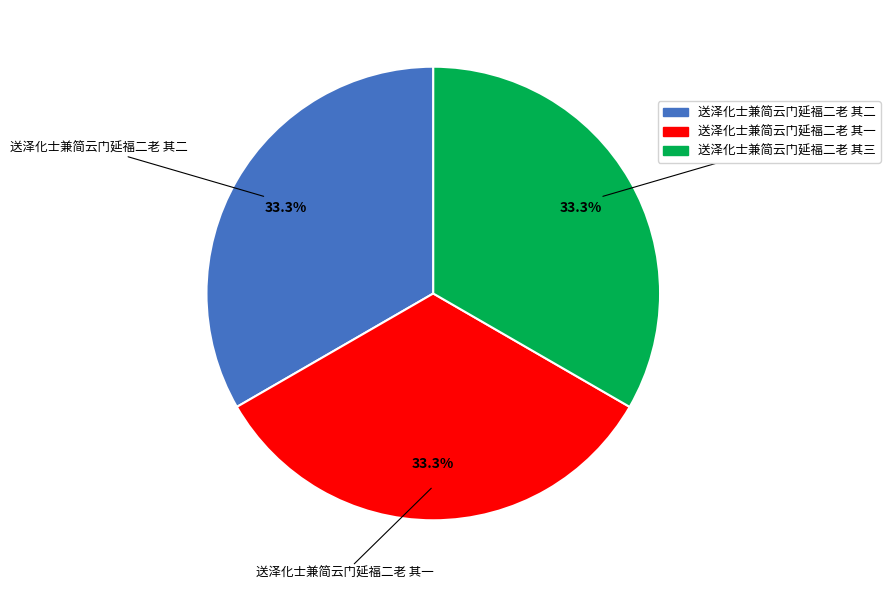

Is 送泽化士兼简云门延福二老 其三 the majority of the pie?

No